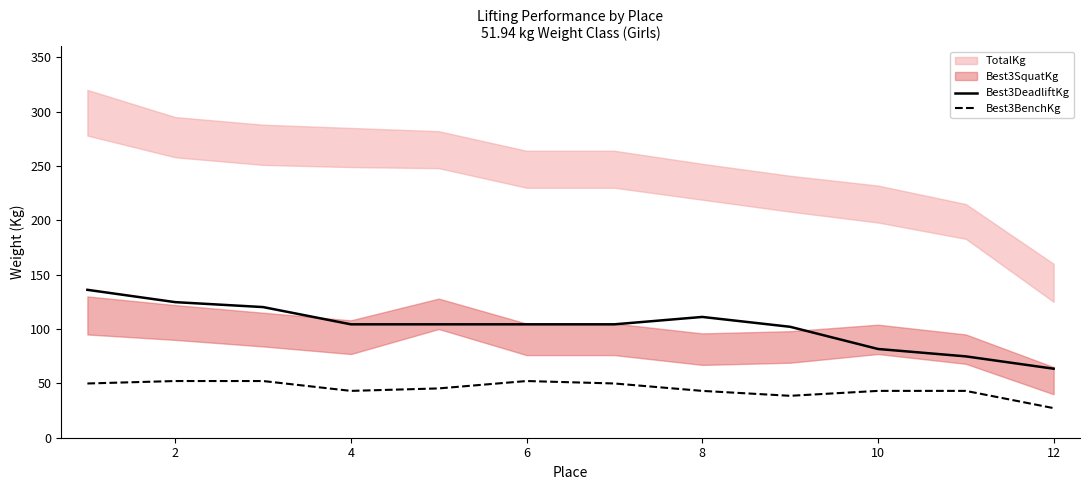

What is the lowest value of the Best3BenchKg series?

27.2